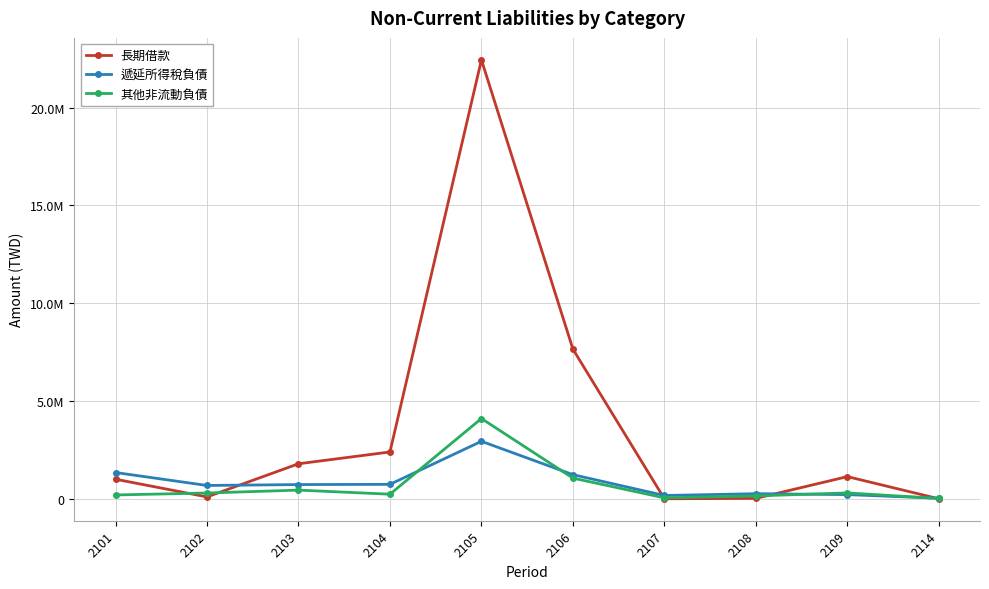

Which category has the highest value across all series?

2105